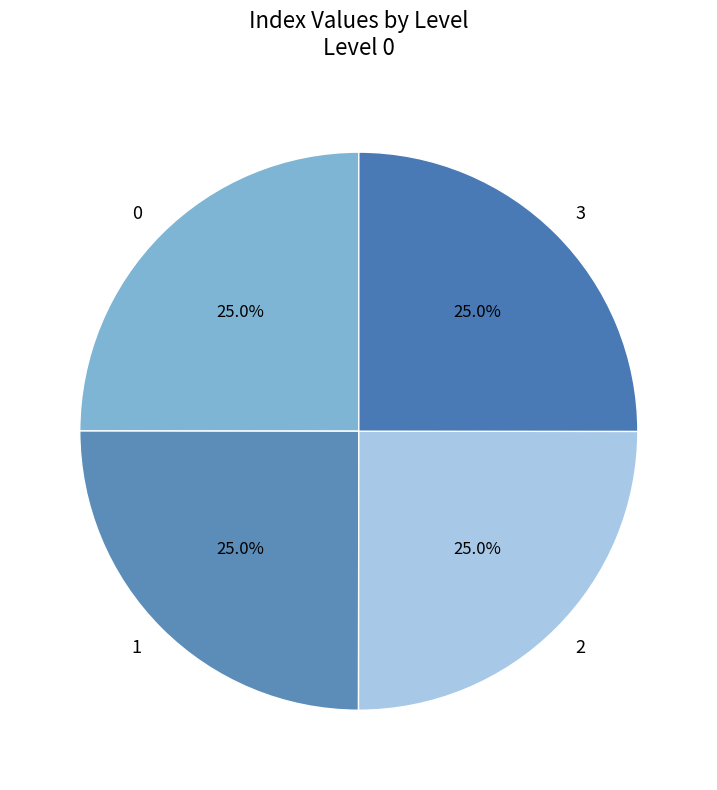

Approximately how many times larger is the value at 1 compared to 3?

1.0